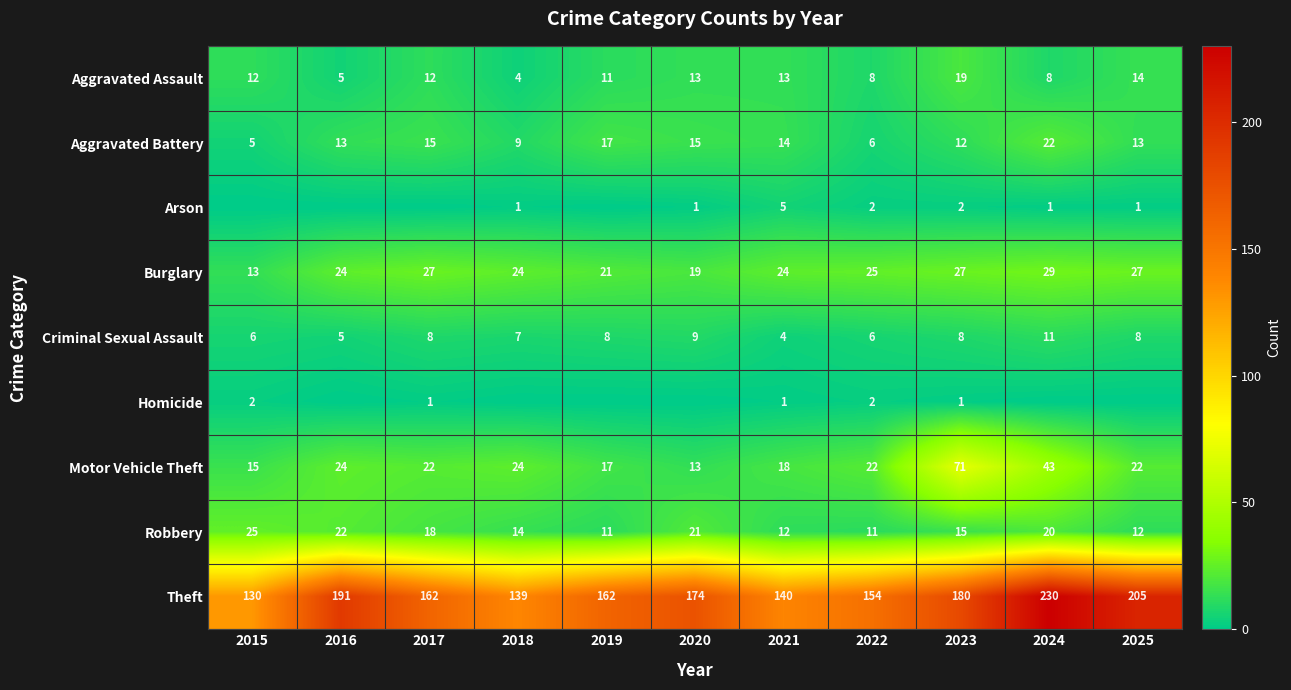

Between 2021 and 2016, which is larger?

2021